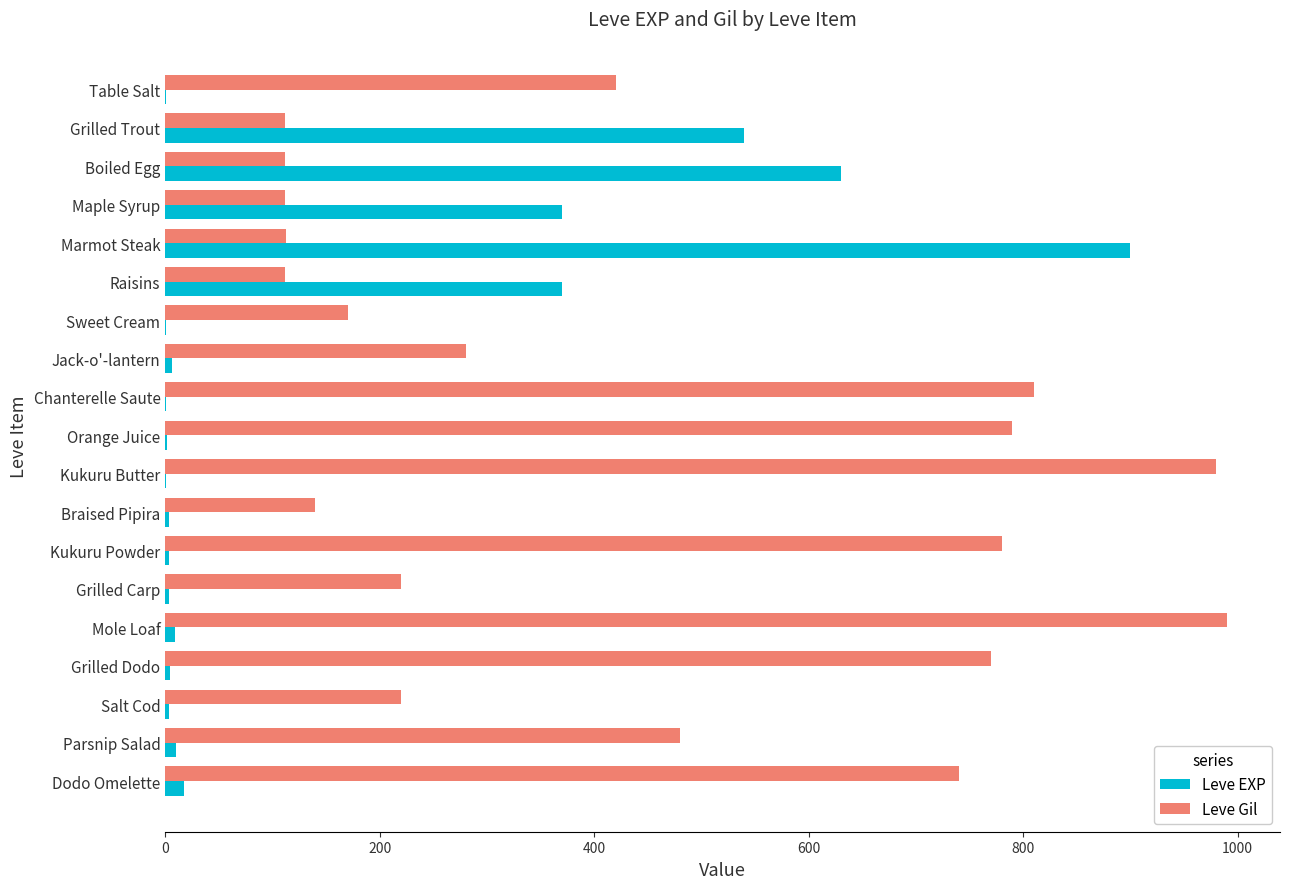

Is the value of Leve EXP at Jack-o'-lantern greater than the value of Leve Gil at Grilled Trout?

No